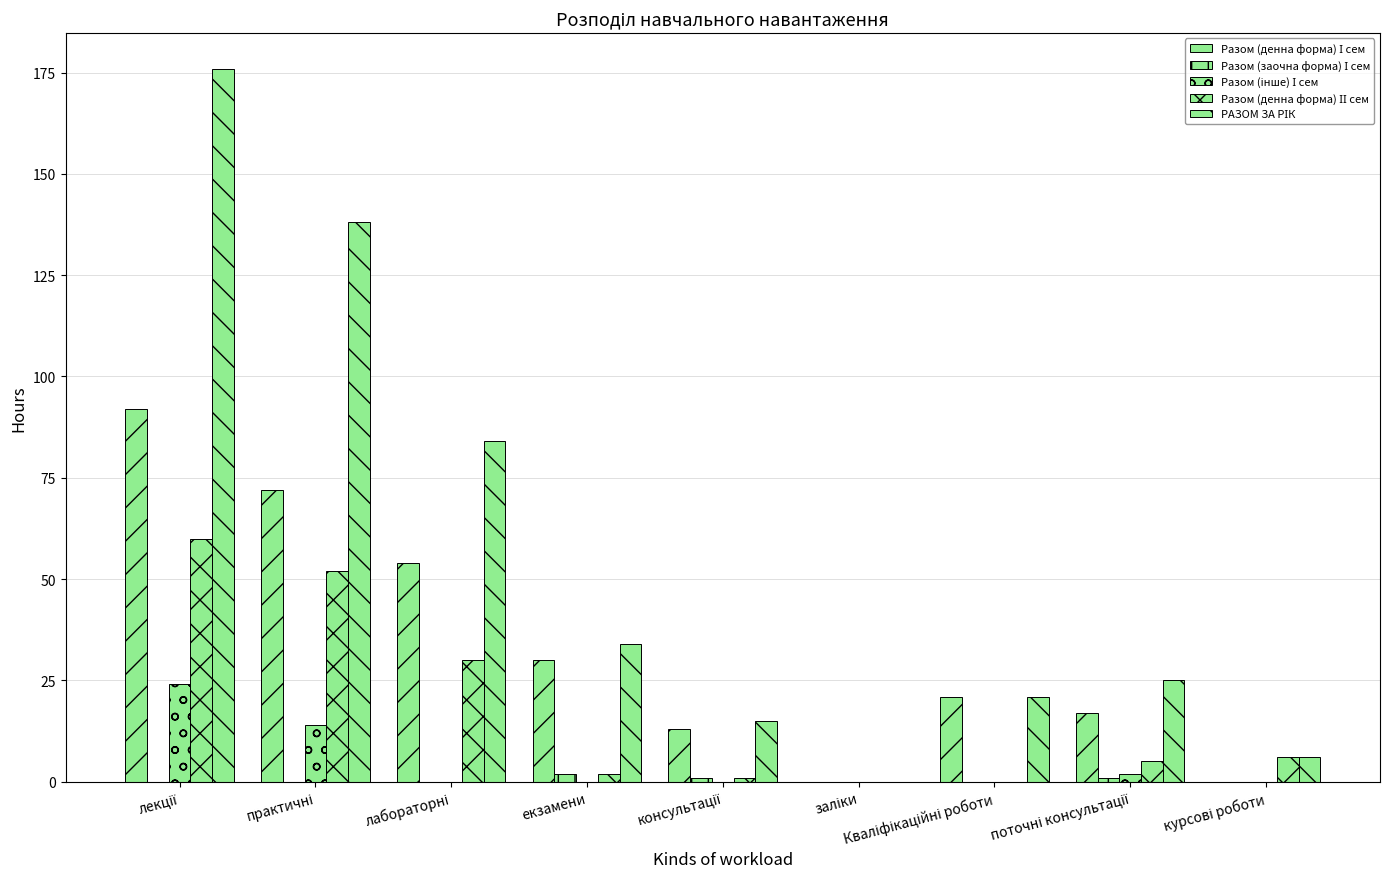

What is the difference between the highest and lowest values at Кваліфікаційні роботи?

21